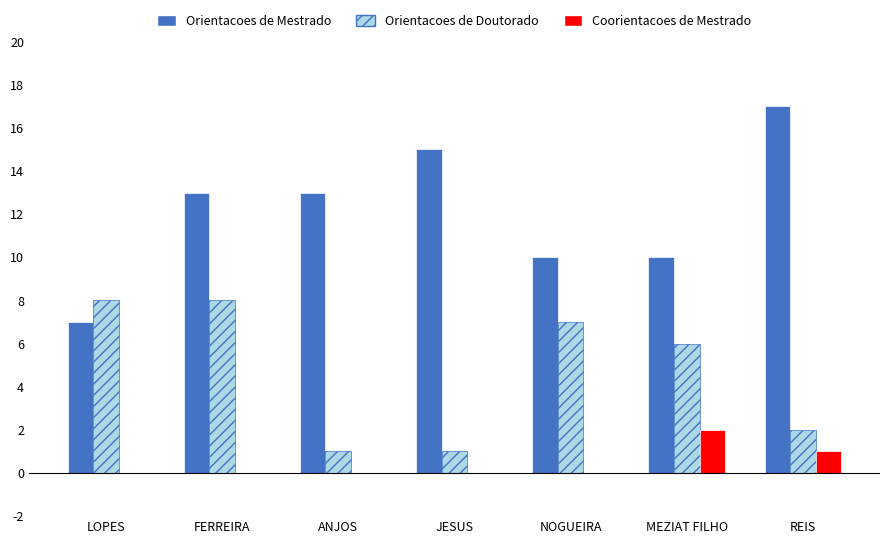

The Orientacoes de Mestrado series shows 17 at REIS. True or false?

True